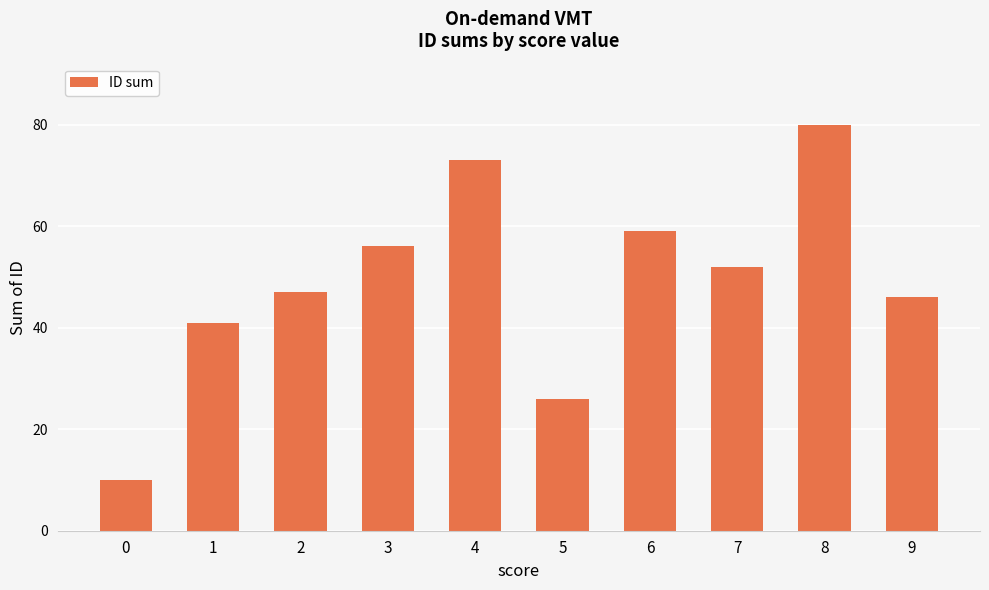

The value at 5 is 13. True or false?

False